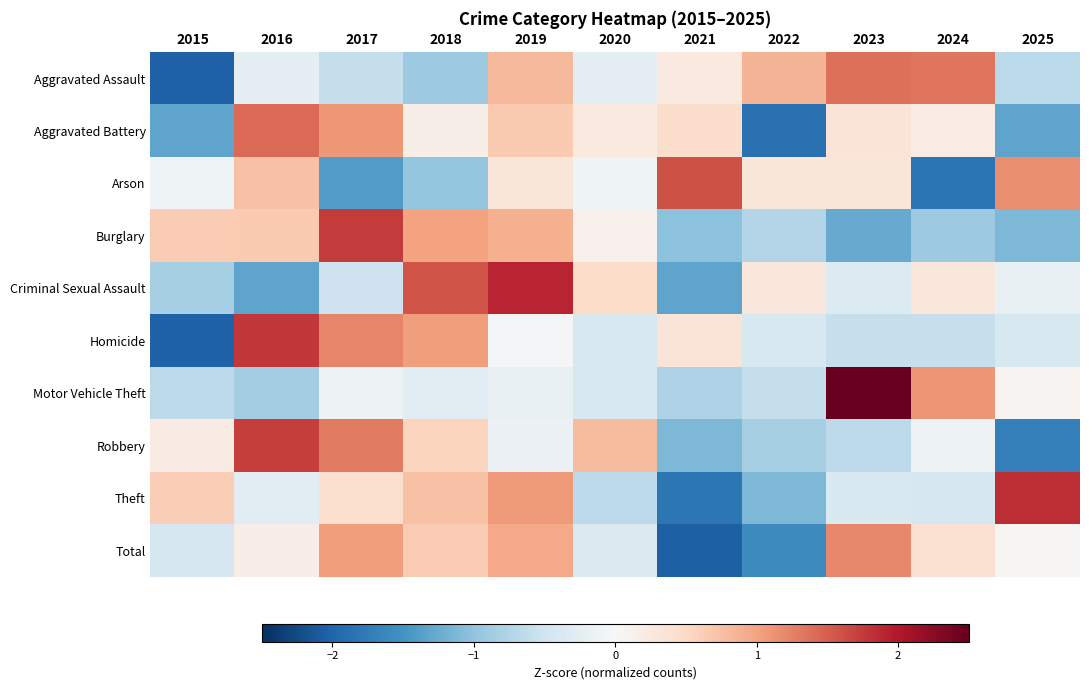

What is the greatest value displayed?

2.7